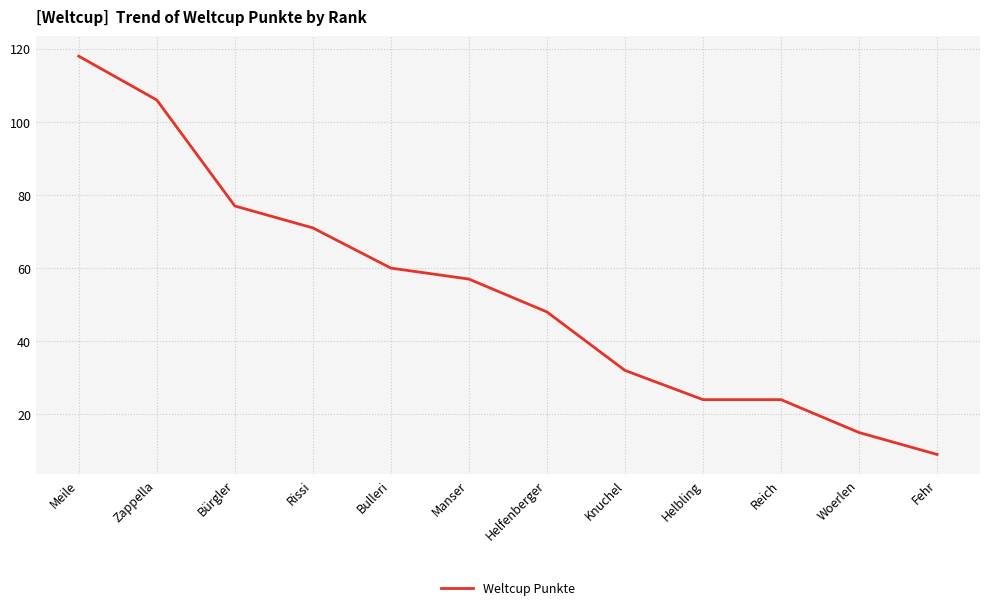

At which label is the value closest to 63?

Bulleri